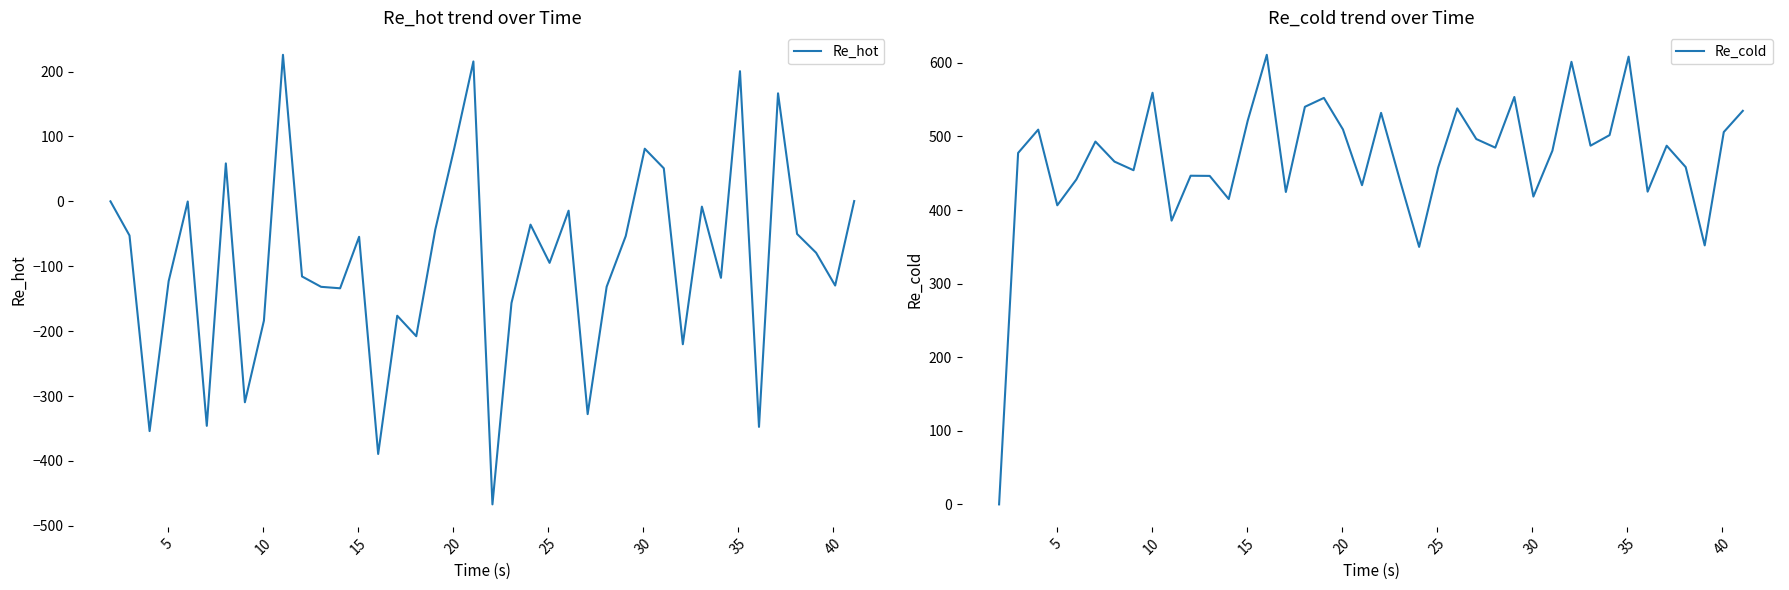

Which series has the widest spread of values?

Re_hot